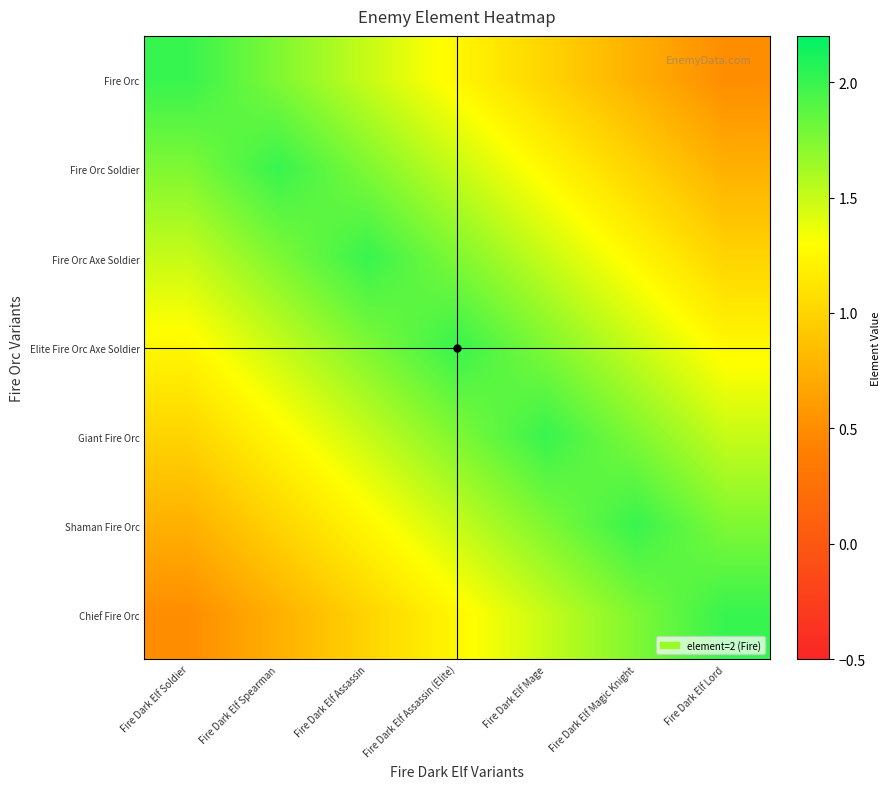

At Fire Dark Elf Magic Knight, list the series in order from smallest to largest.

Fire Orc, Fire Orc Soldier, Fire Orc Axe Soldier, Elite Fire Orc Axe Soldier, Giant Fire Orc, Chief Fire Orc, Shaman Fire Orc